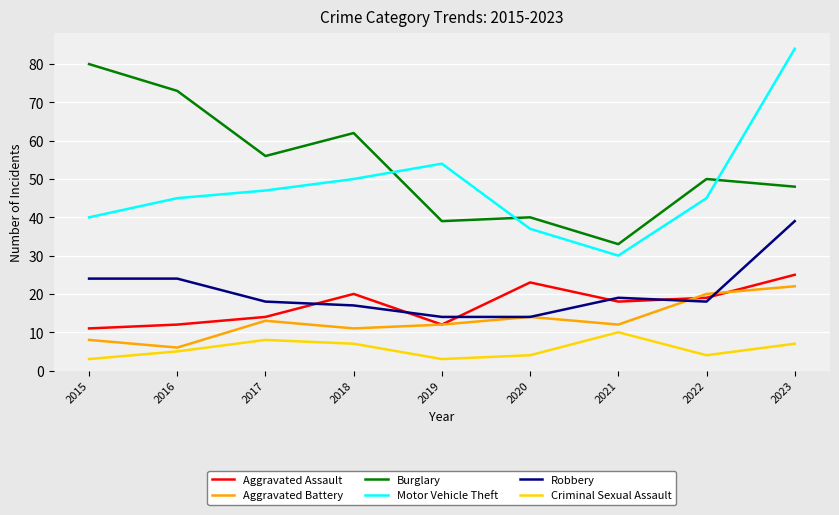

Which series changed the most between 2016 and 2020?

Burglary